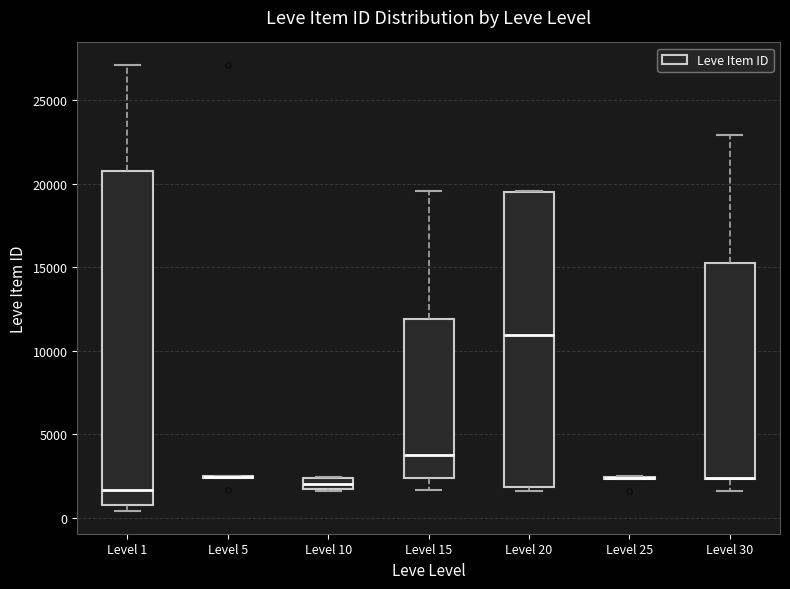

Where is the upper edge of the box for Level 30 on the y-axis? The values are not printed on the chart, so give them approximately, as read against the axis.

15000